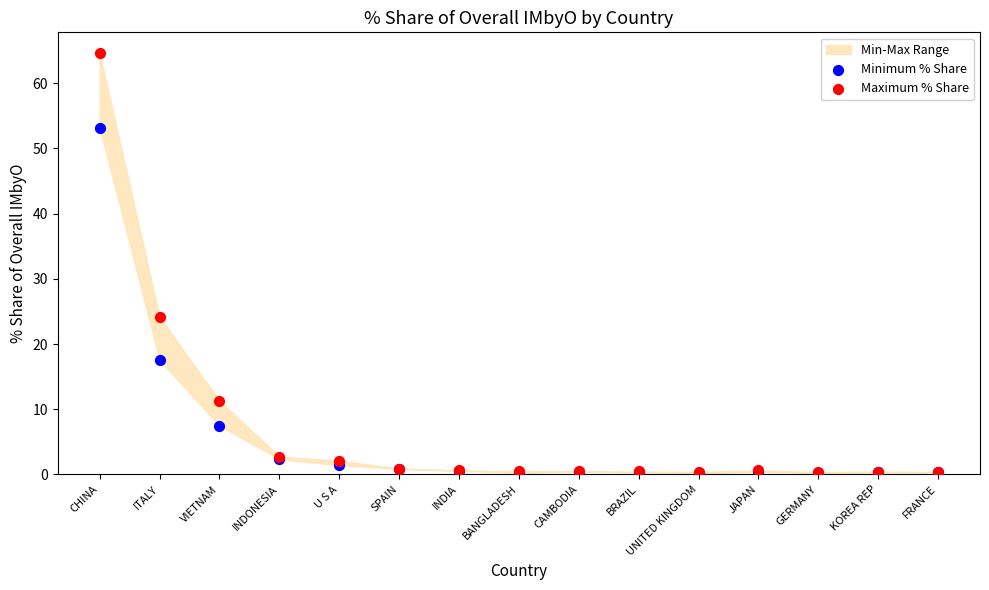

Across all series, what Y value is closest to 32?

24.1